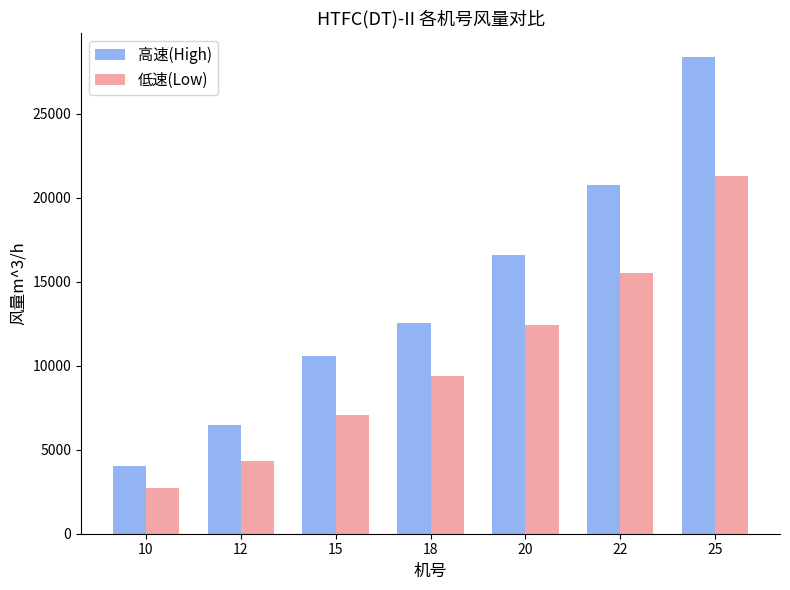

List the labels in order of 低速(Low) value, largest first.

25, 22, 20, 18, 15, 12, 10